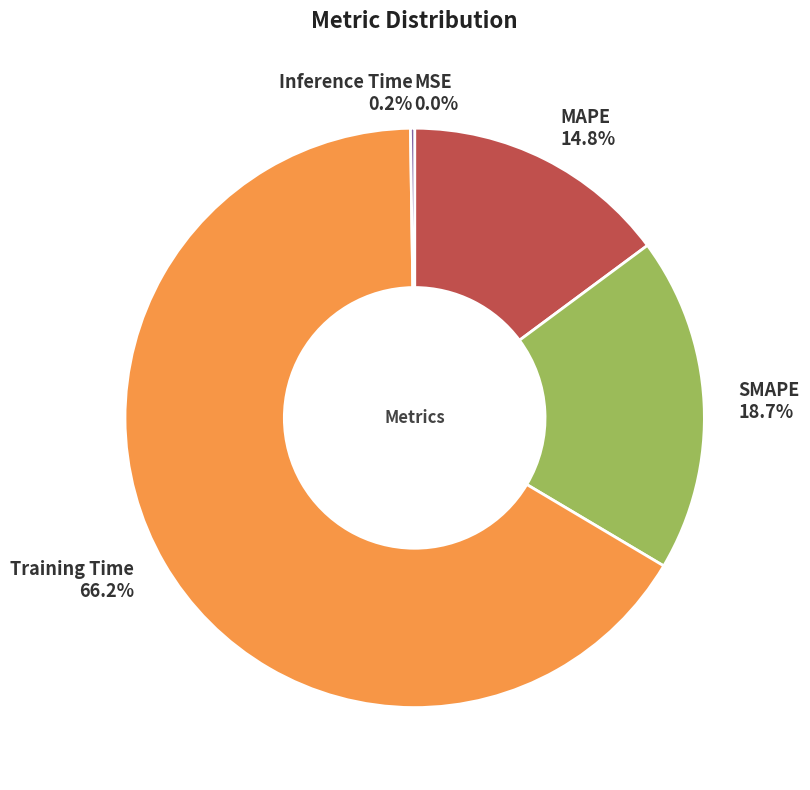

Between SMAPE and MAPE, which is larger?

SMAPE